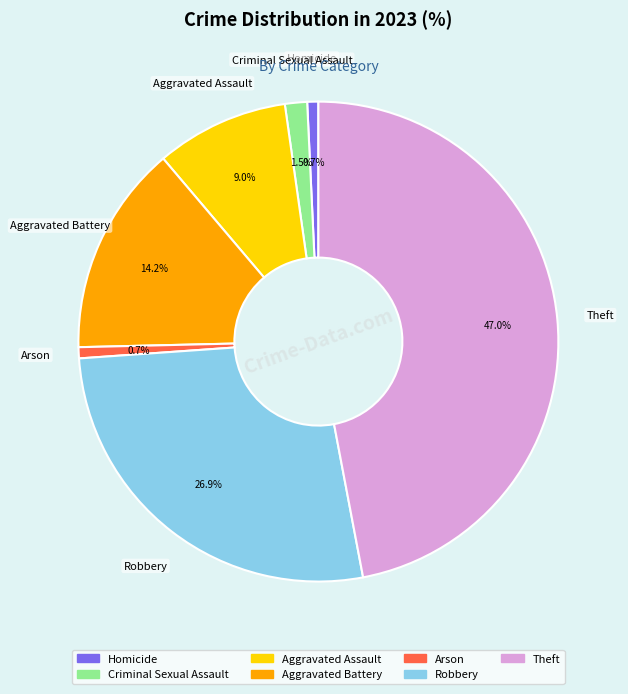

To the nearest percent, what percentage of the pie is Arson?

1%